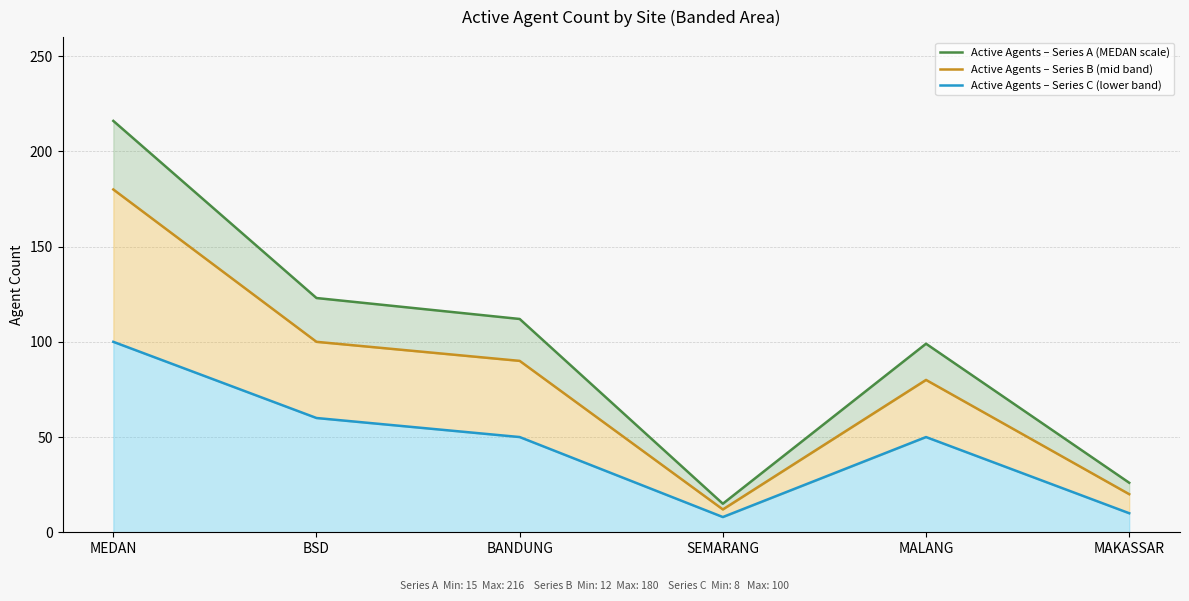

Rank the series by their average value, from highest to lowest.

Active Agents – Series A (MEDAN scale), Active Agents – Series B (mid band), Active Agents – Series C (lower band)